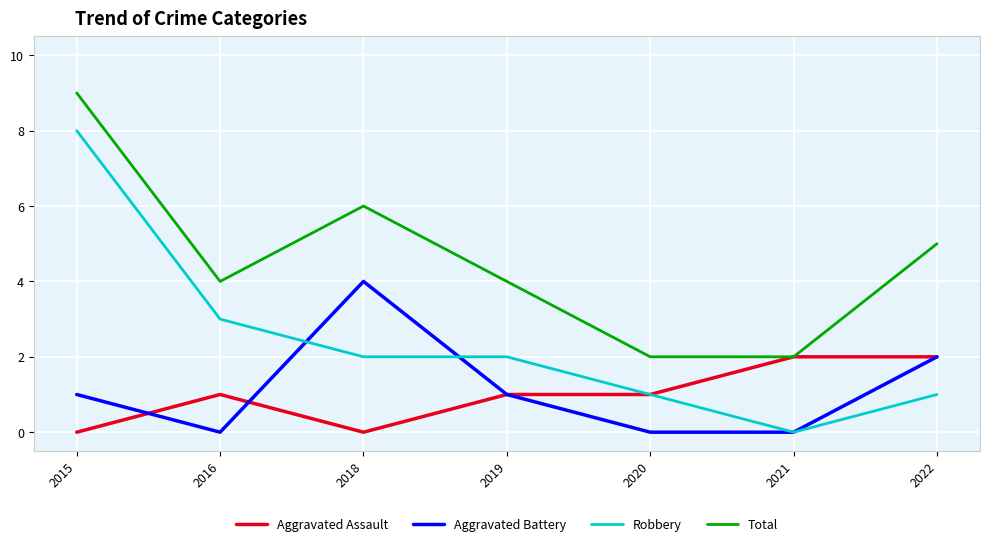

Is it true that Aggravated Assault equals -1 at 2015?

False